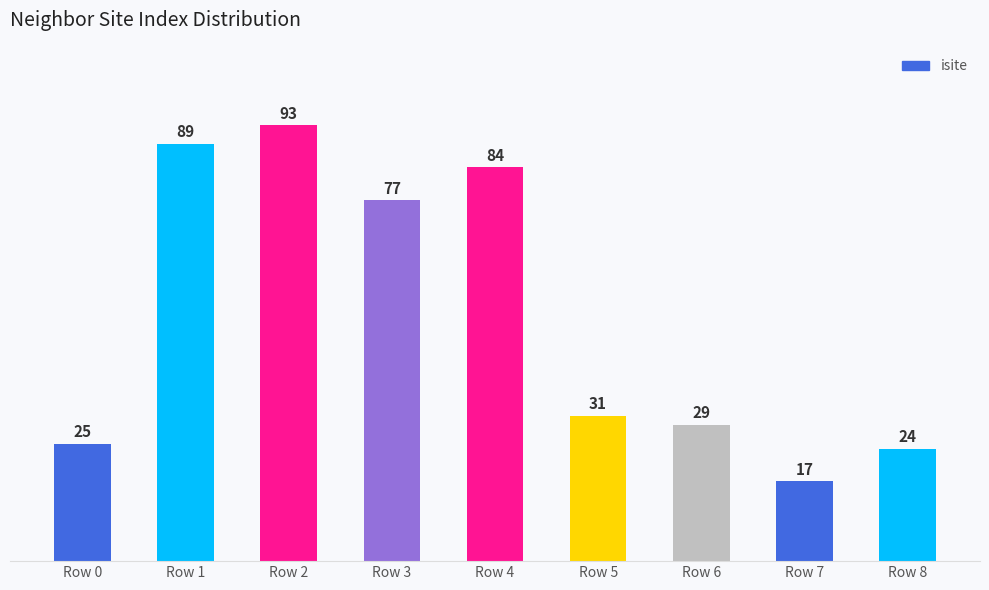

What is the value of the 6th bar from the left?

31